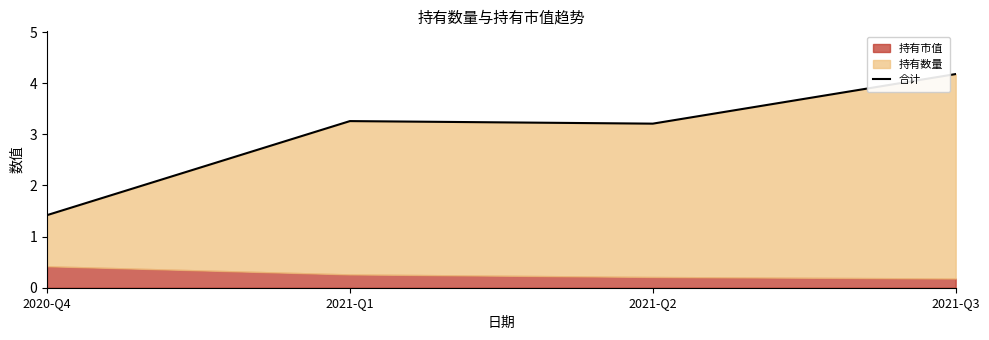

How many lines are shown in the chart?

1